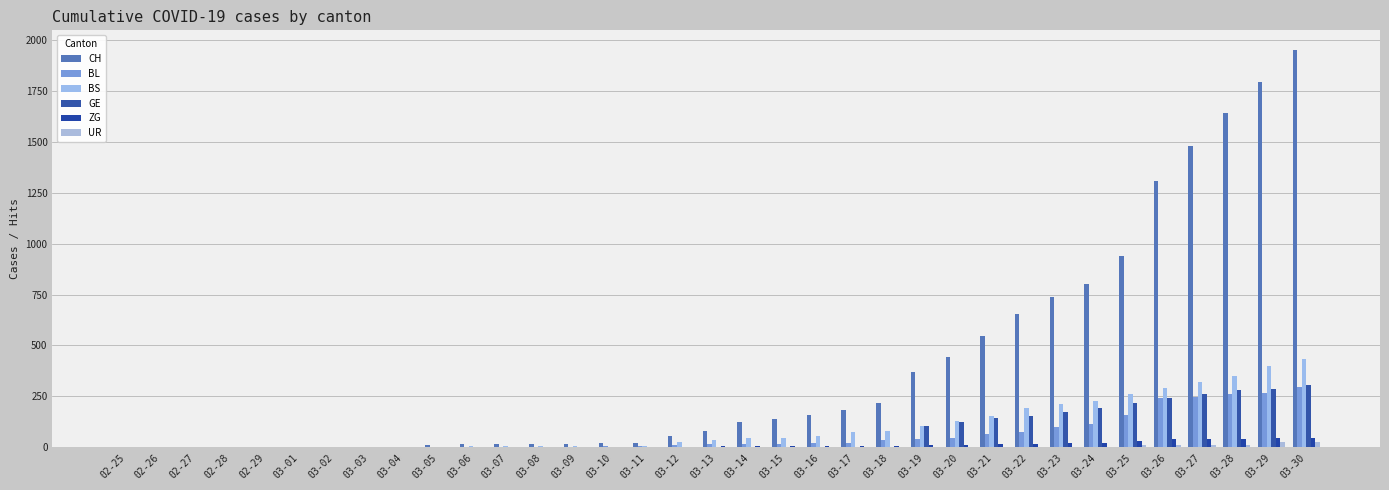

What is the spread (max minus min) of values at 02-28?

1